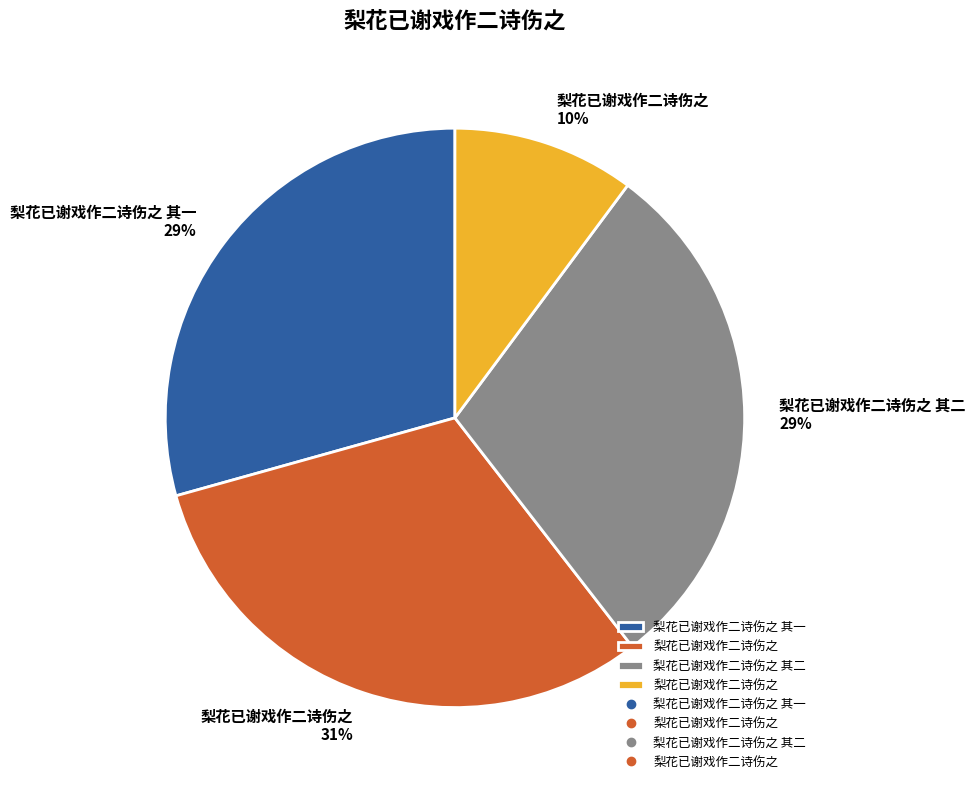

To the nearest percent, what is the difference between the largest and smallest slice percentages?

21%